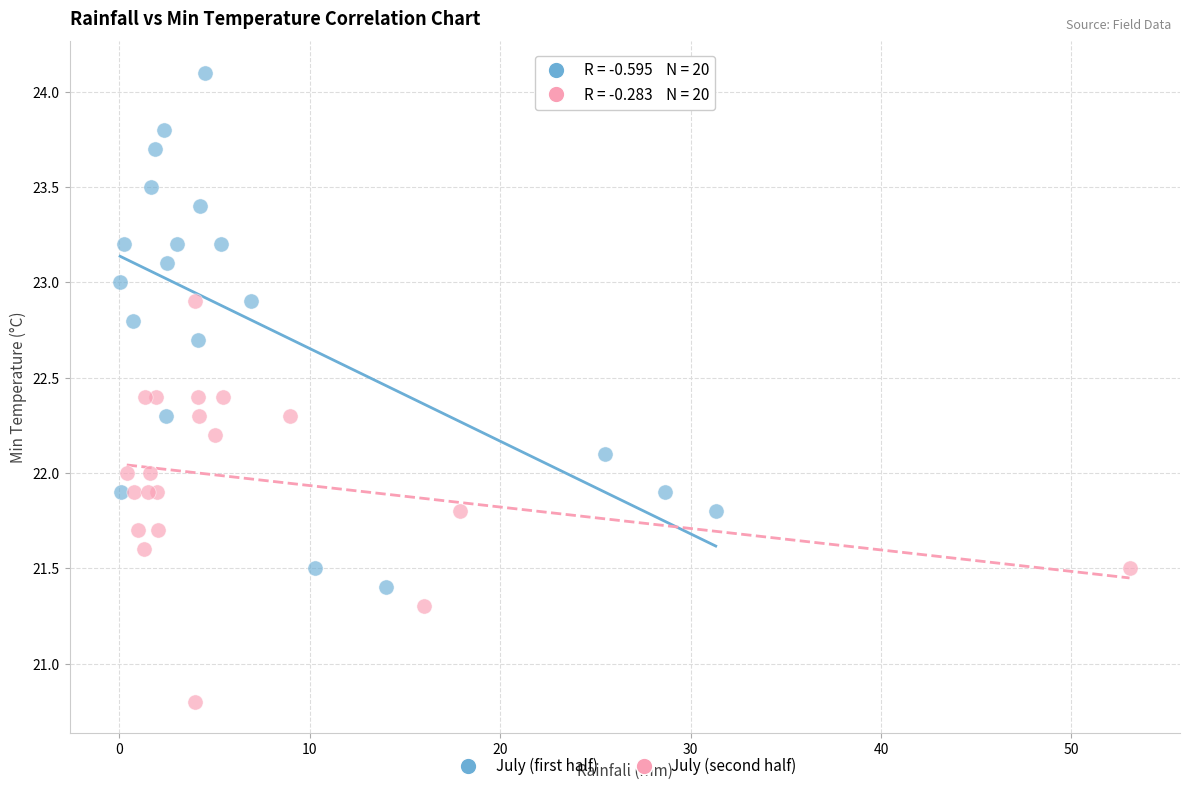

Which series has the largest Y range (max minus min)?

July (first half)